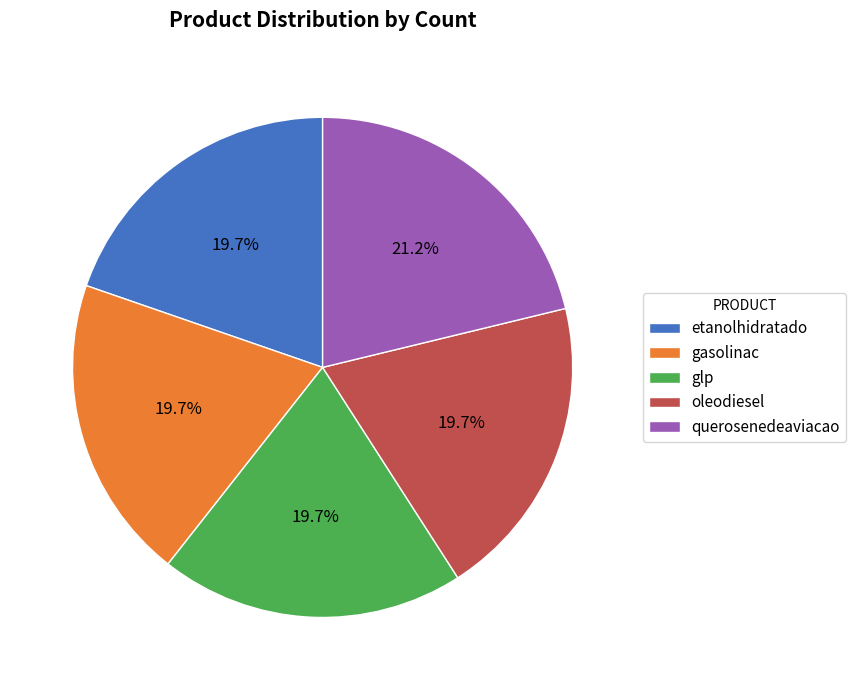

Does querosenedeaviacao account for over 50% of the chart?

No